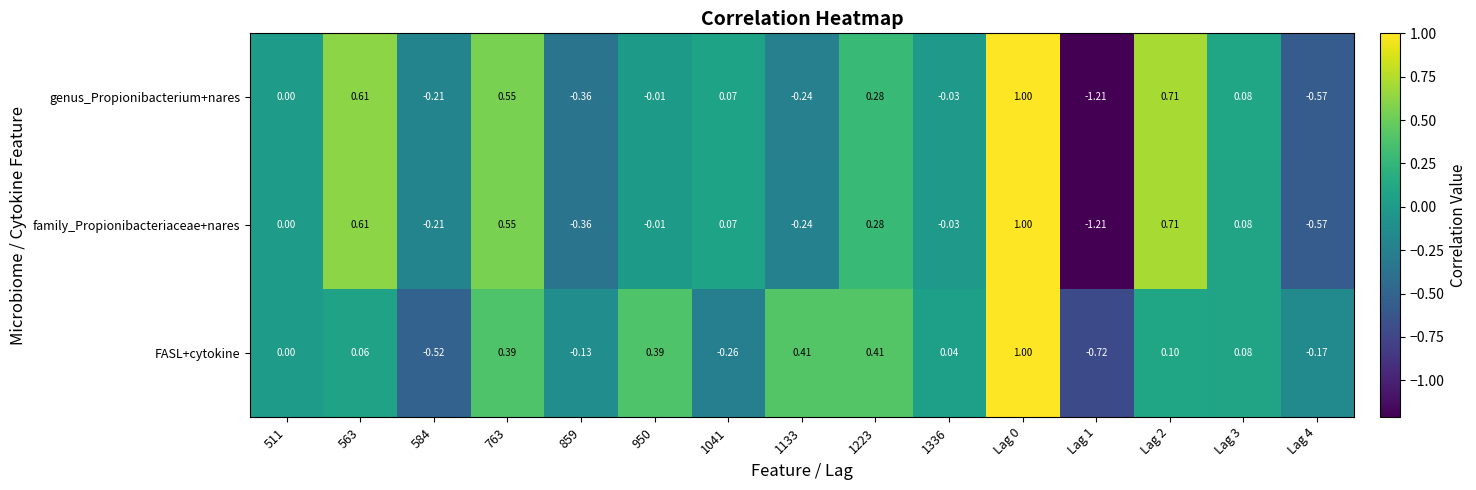

Is the value of FASL+cytokine at Lag 4 greater than the value of family_Propionibacteriaceae+nares at Lag 0?

No